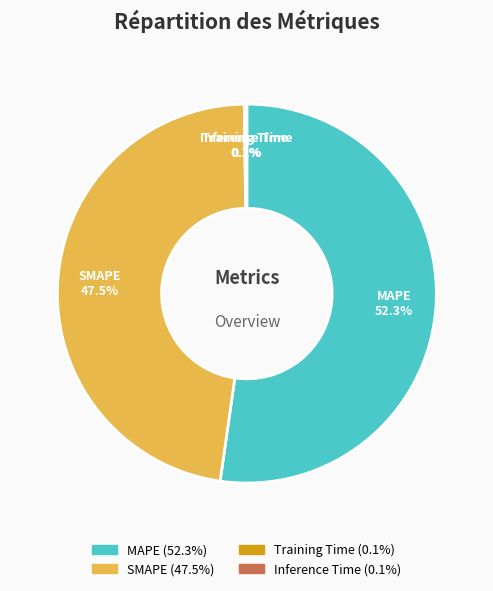

Which slice is the largest?

MAPE